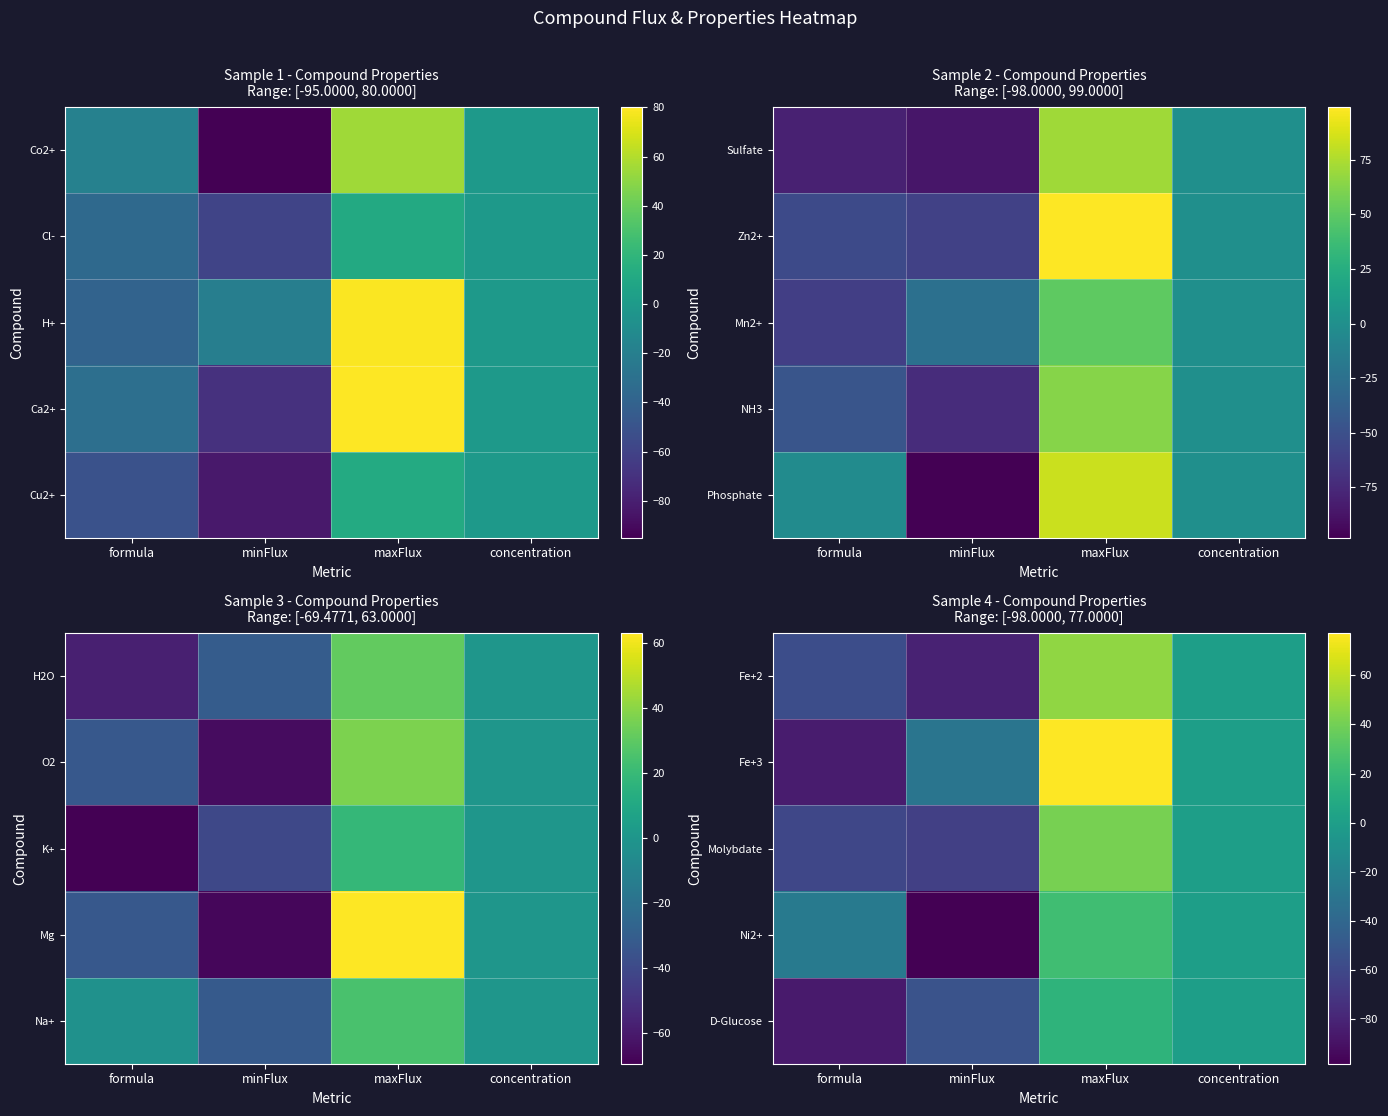

How many values in Fe+3 are below zero?

2